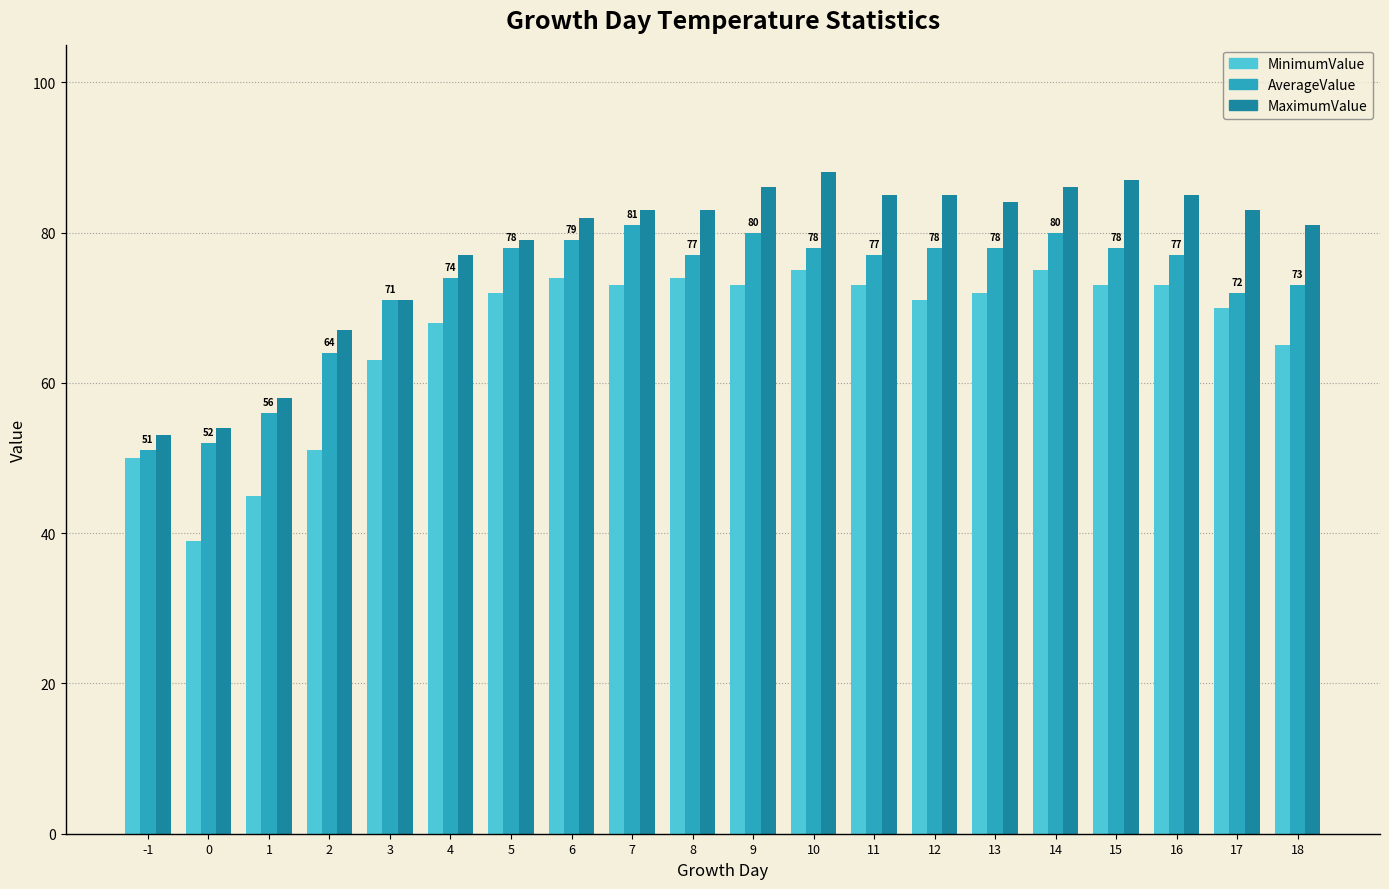

Which series has the largest range (max minus min)?

MinimumValue